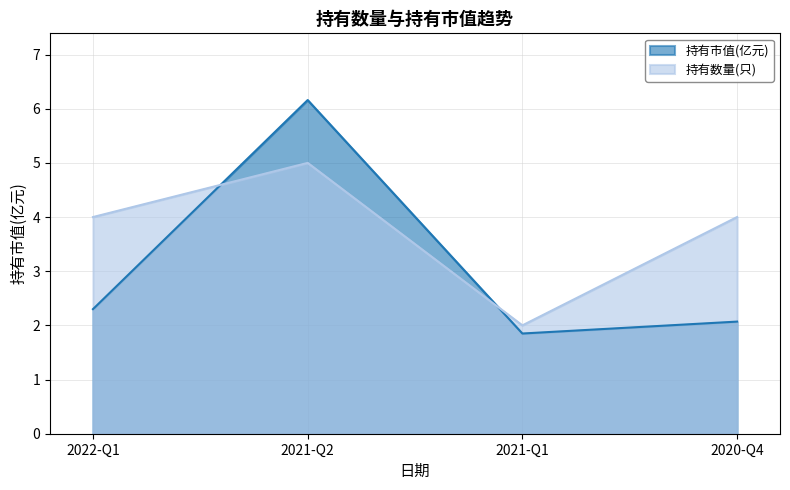

Reading left to right, list all the values displayed in this chart.

持有市值(亿元): 2.3	6.2	1.9	2.1
持有数量(只): 4.0	5.0	2.0	4.0